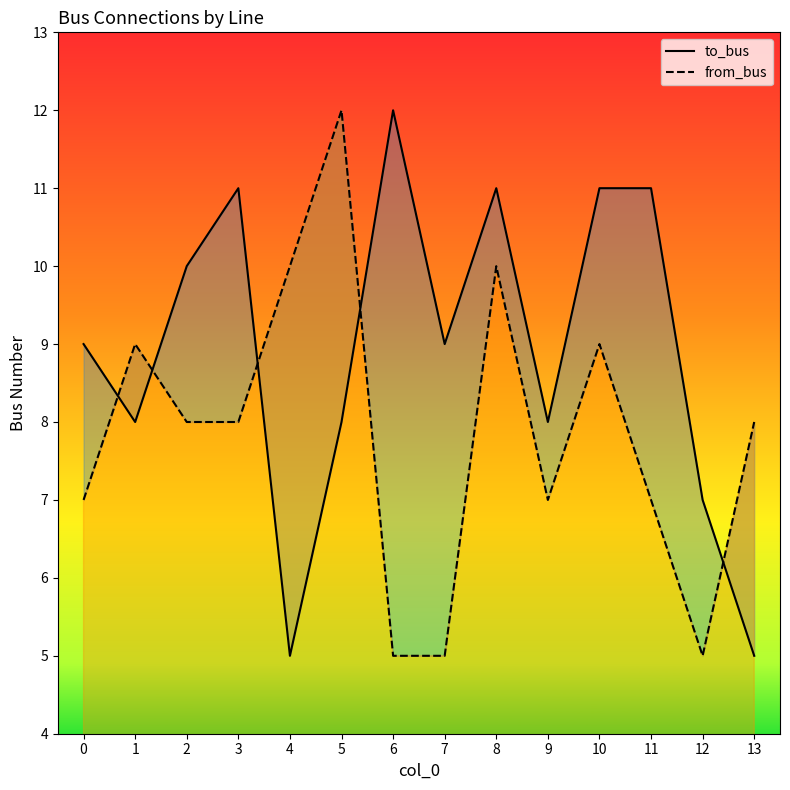

At which label does to_bus reach its peak?

6